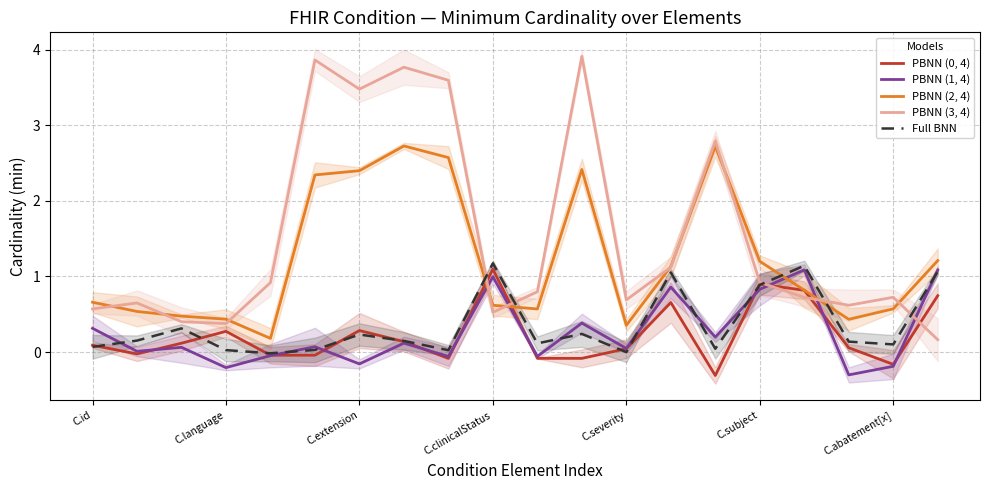

What is the sum of all PBNN (2, 4) values?

24.4